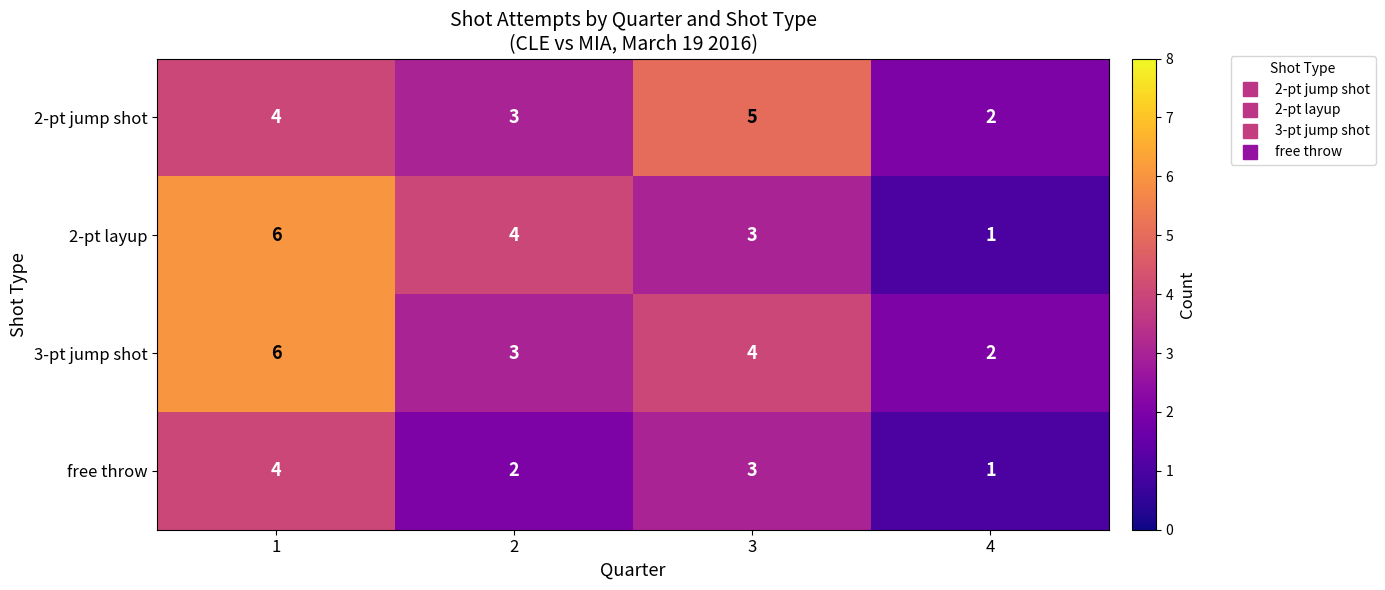

How many data points does each series have?

4